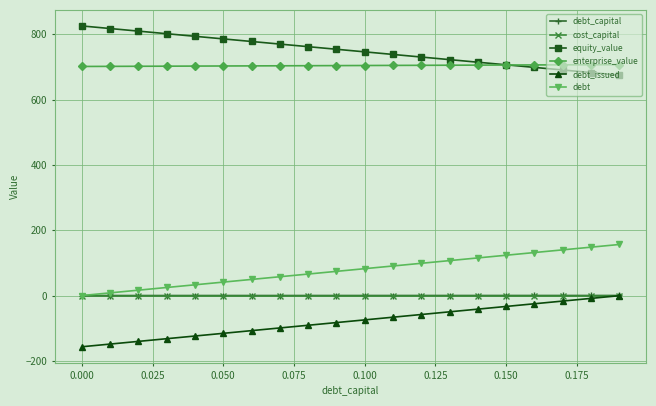

True or false: enterprise_value and debt_issued cross at least once.

False